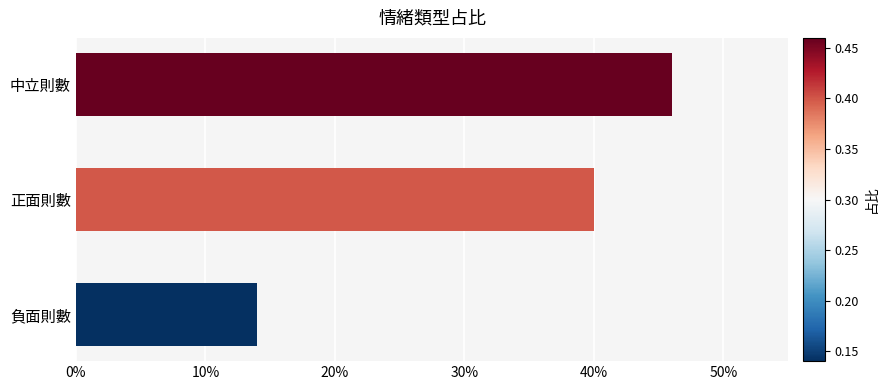

Rank the categories by value from highest to lowest.

中立則數, 正面則數, 負面則數